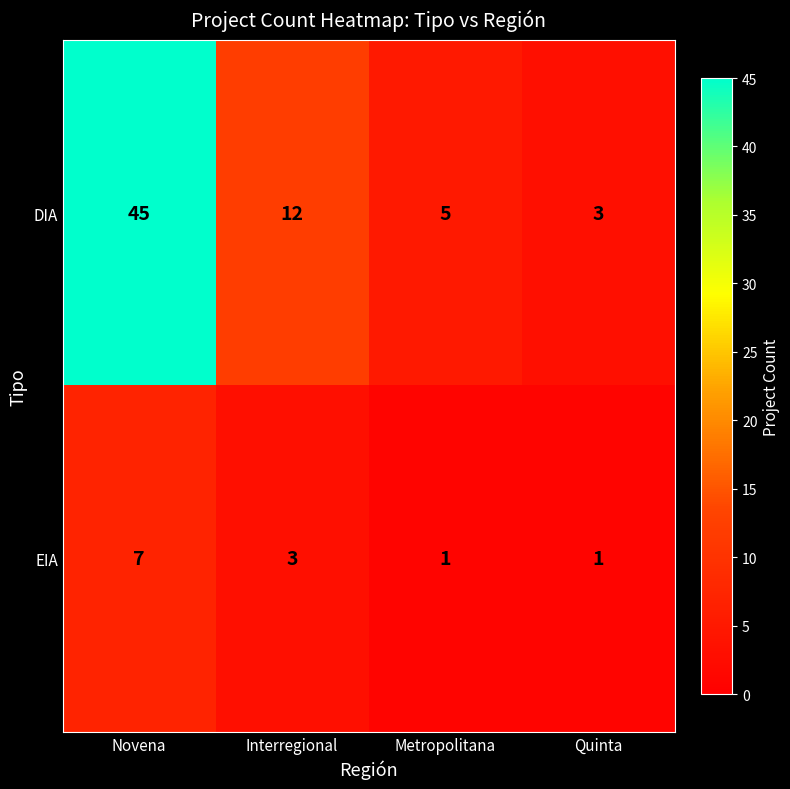

Is it true that DIA equals 45 at Novena?

True